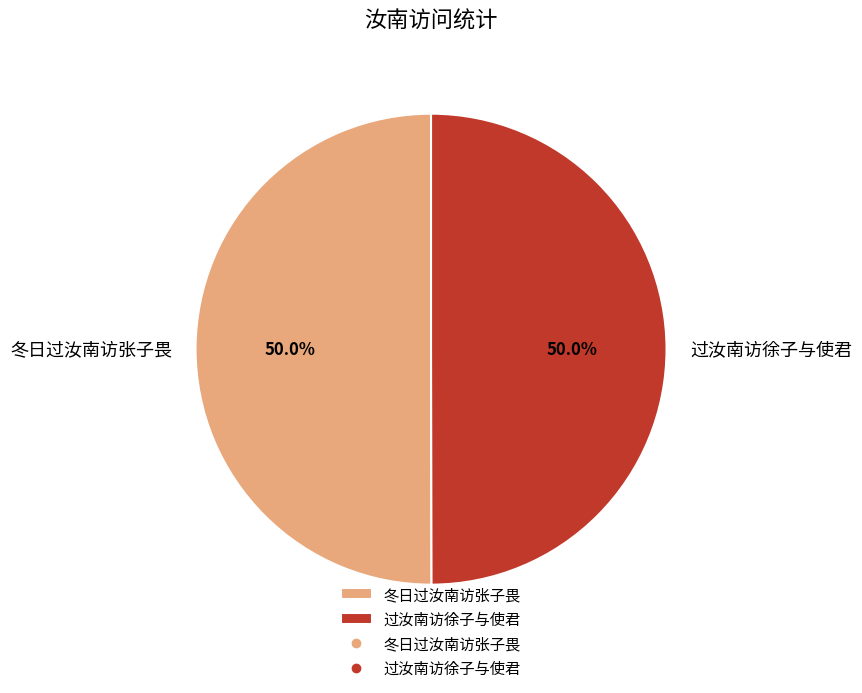

Do 过汝南访徐子与使君 and 冬日过汝南访张子畏 together represent more than half of the pie?

Yes